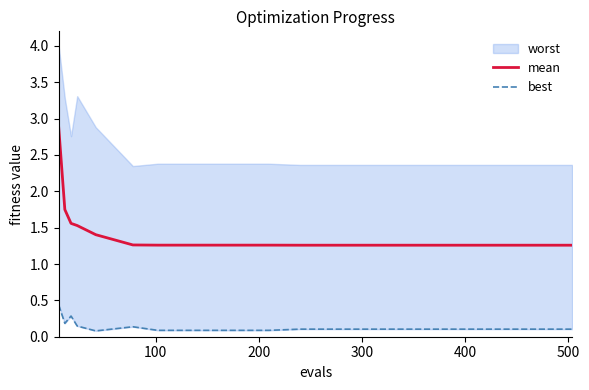

What is the lowest value of the mean series?

1.3